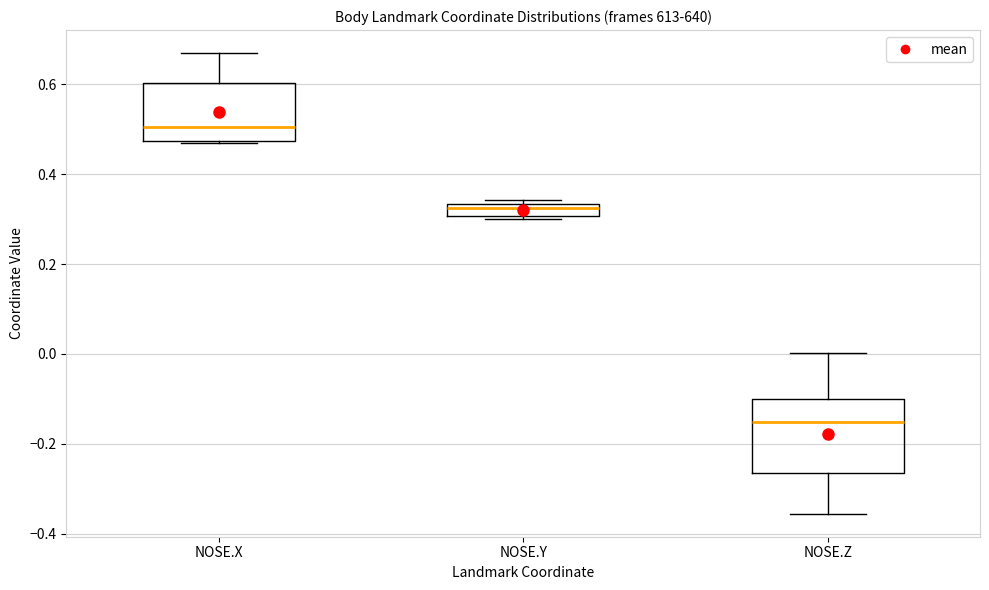

Which box has the lowest median line?

NOSE.Z